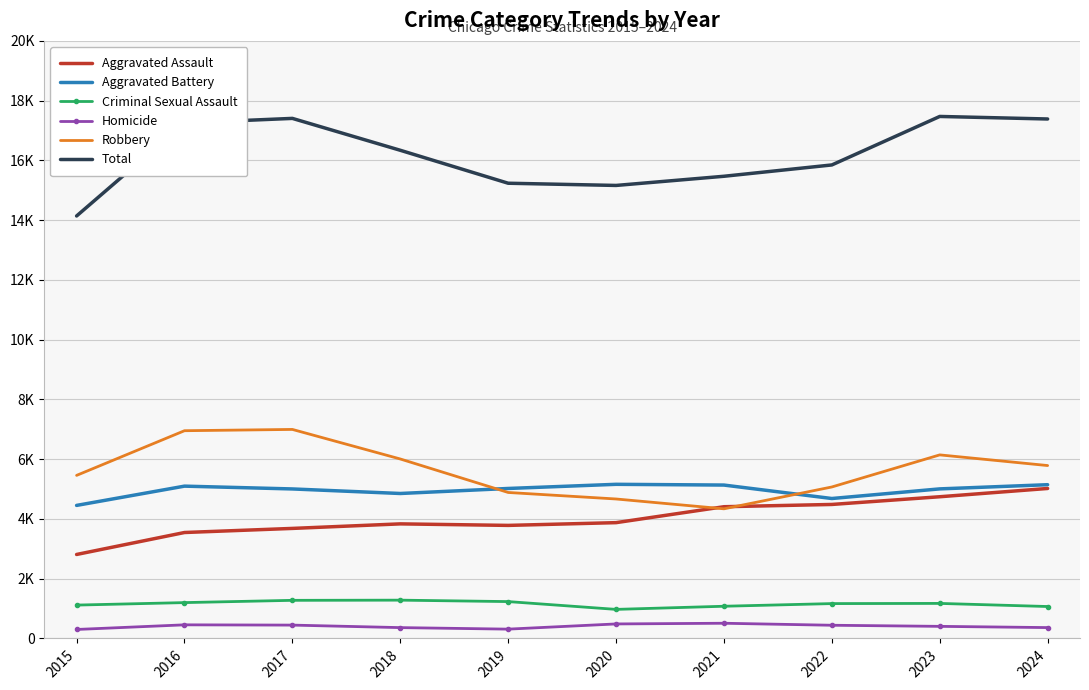

Which label corresponds to the largest value in the chart?

2023